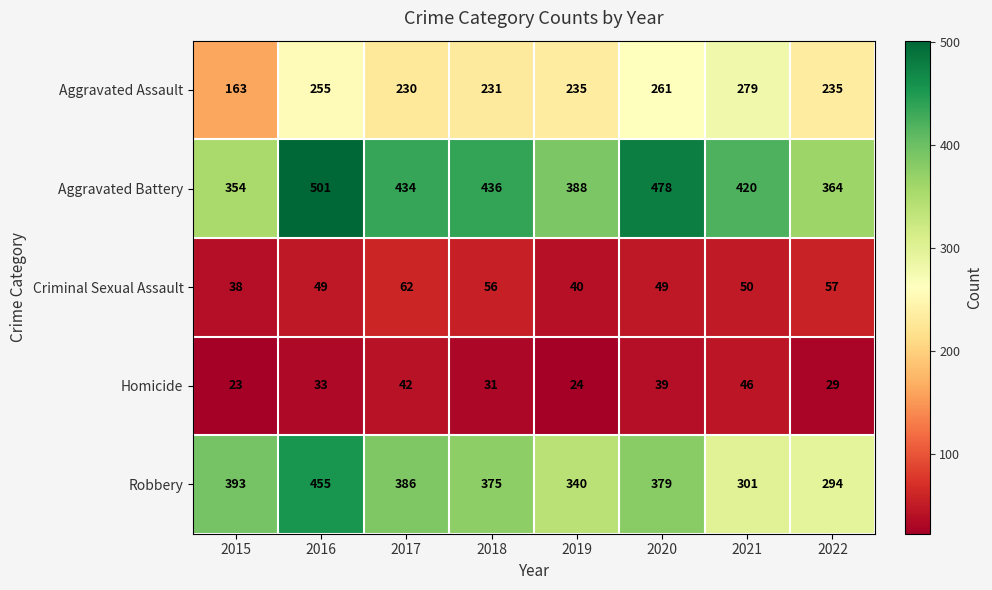

Rank the series by their maximum value, from highest to lowest.

Aggravated Battery, Robbery, Aggravated Assault, Criminal Sexual Assault, Homicide